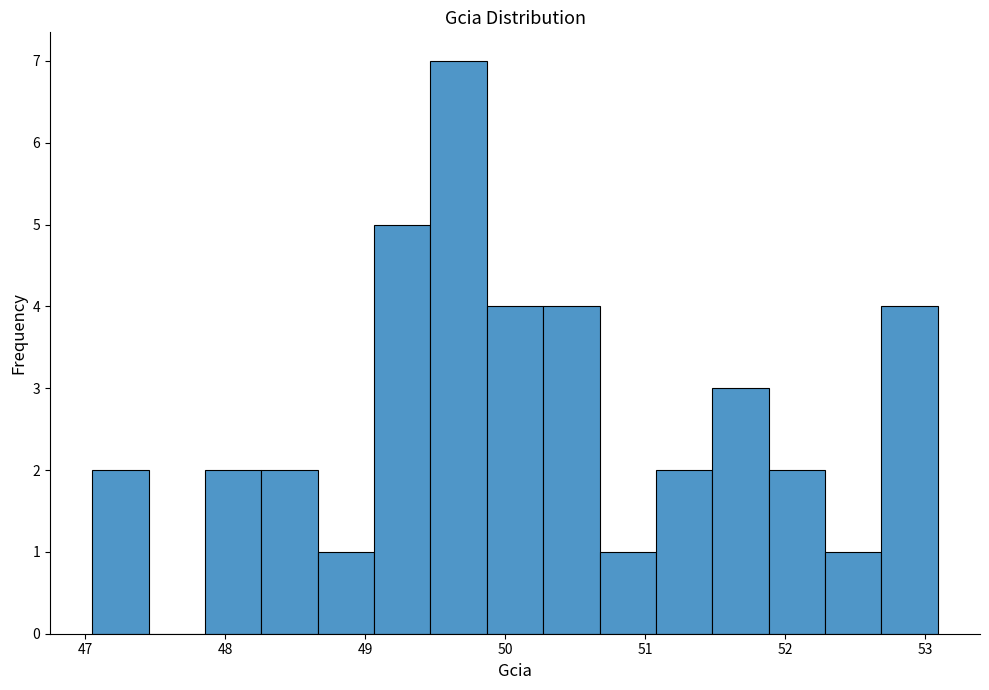

Reading left to right, transcribe this chart: for each bar, give the range it covers on the x-axis and its height. Neither the bar edges nor the heights are printed on the chart, so give them approximately, as read against the axes.

47.0 to 47.5: 2
47.5 to 47.9: 0
47.9 to 48.3: 2
48.3 to 48.7: 2
48.7 to 49.1: 1
49.1 to 49.5: 5
49.5 to 49.9: 7
49.9 to 50.3: 4
50.3 to 50.7: 4
50.7 to 51.1: 1
51.1 to 51.5: 2
51.5 to 51.9: 3
51.9 to 52.3: 2
52.3 to 52.7: 1
52.7 to 53.1: 4